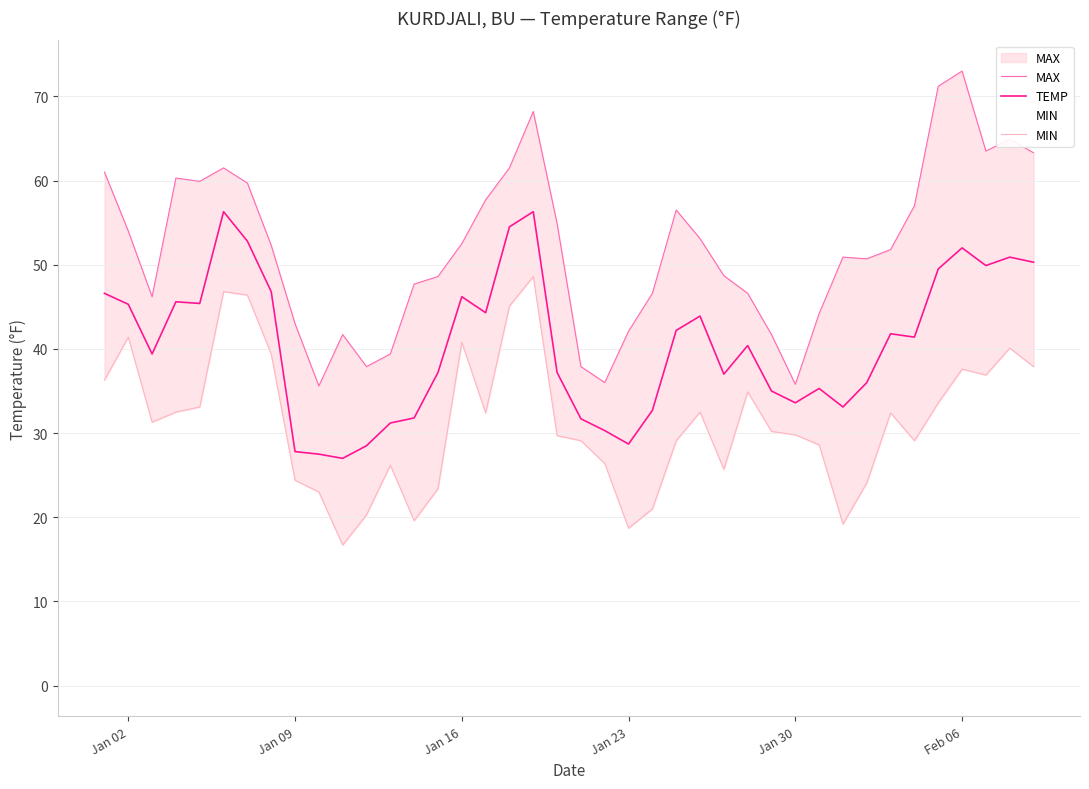

What is the highest value of the TEMP series?

56.3